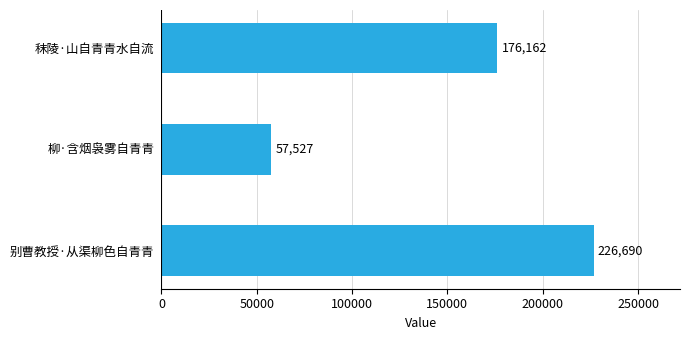

What is the difference between the maximum and minimum values?

169163